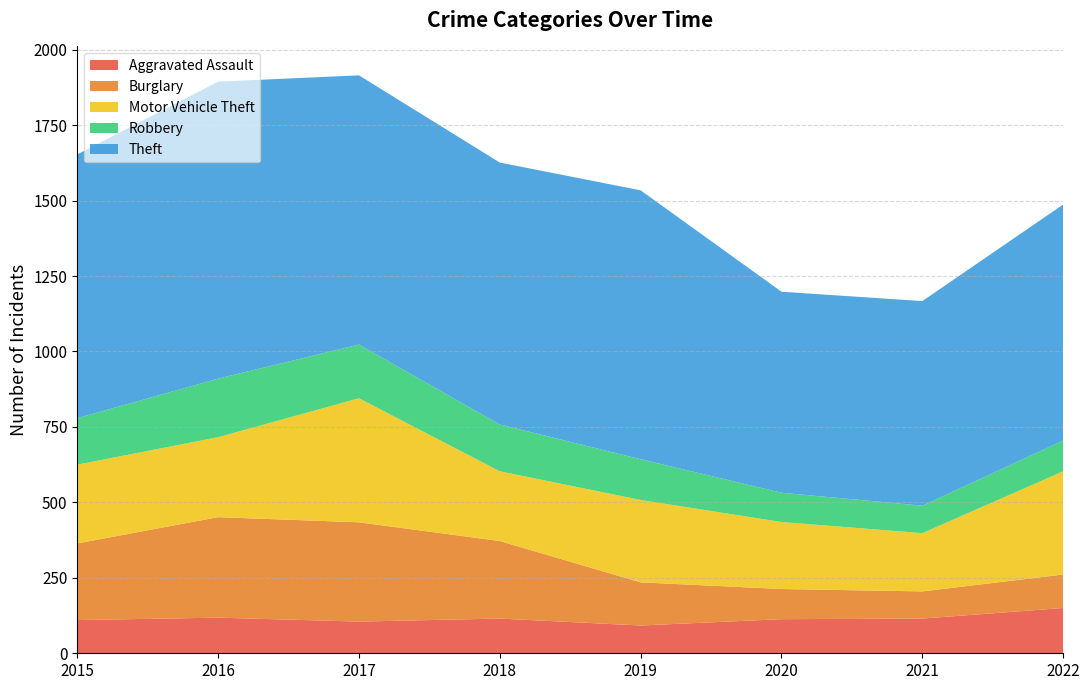

Reading left to right, list all the values displayed in this chart.

Aggravated Assault: 110	118	105	115	92	113	115	150
Burglary: 254	333	329	257	143	100	90	111
Motor Vehicle Theft: 261	265	411	231	273	222	193	342
Robbery: 154	194	178	155	135	97	91	102
Theft: 874	984	892	868	891	666	678	782